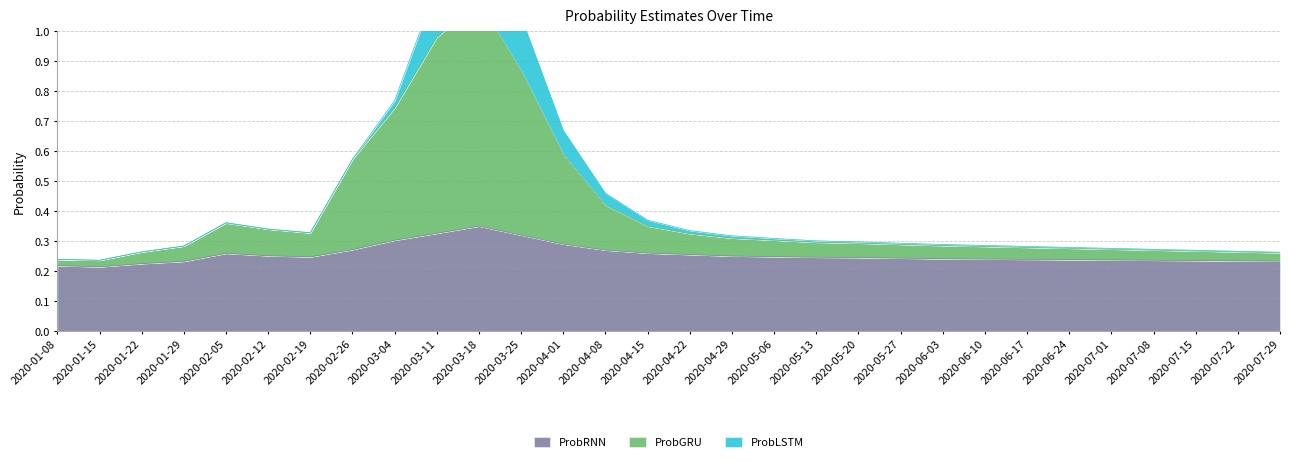

What is the maximum value shown in the chart?

1.1